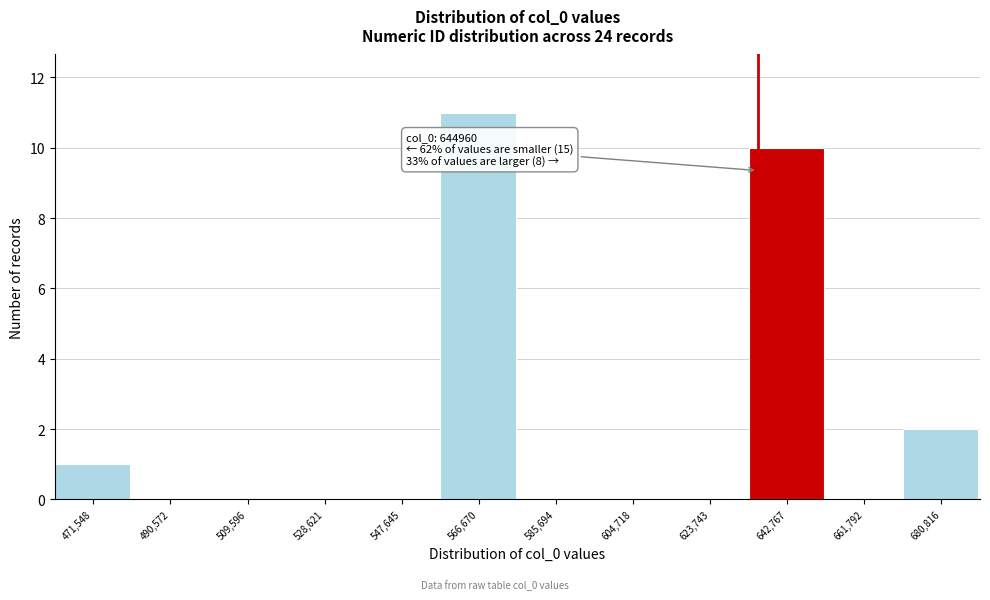

Reading left to right, extract all data points from this chart.

471,548=1	490,572=0	509,596=0	528,621=0	547,645=0	566,670=11	585,694=0	604,718=0	623,743=0	642,767=10	661,792=0	680,816=2